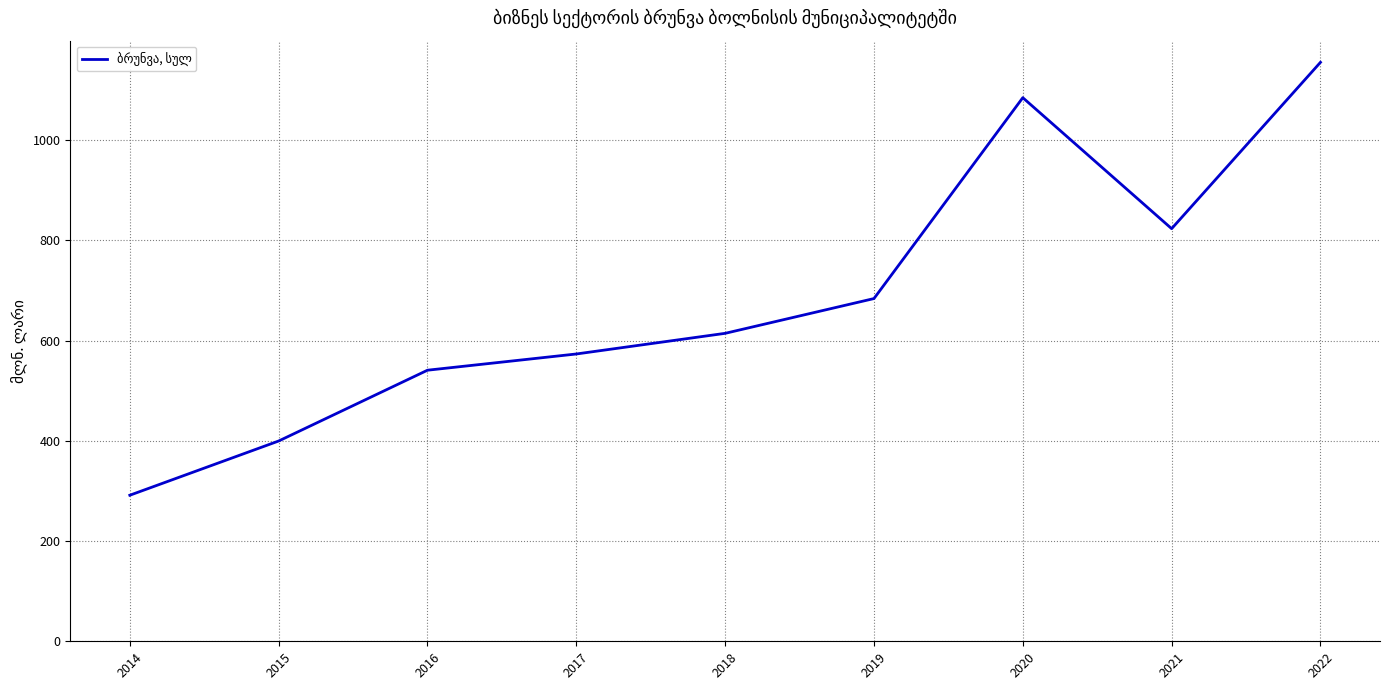

Where does the data first go above 614?

2018